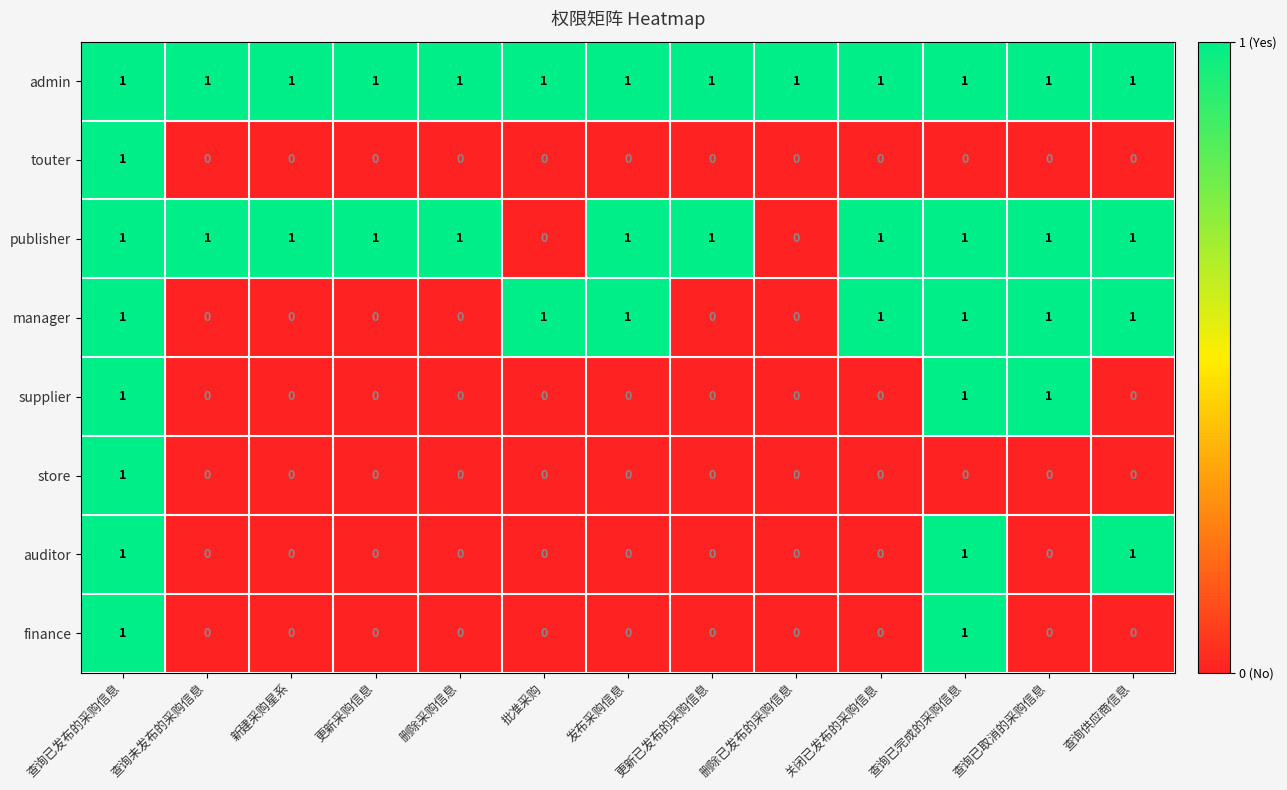

True or false: finance has a value of 2 at 查询已完成的采购信息.

False